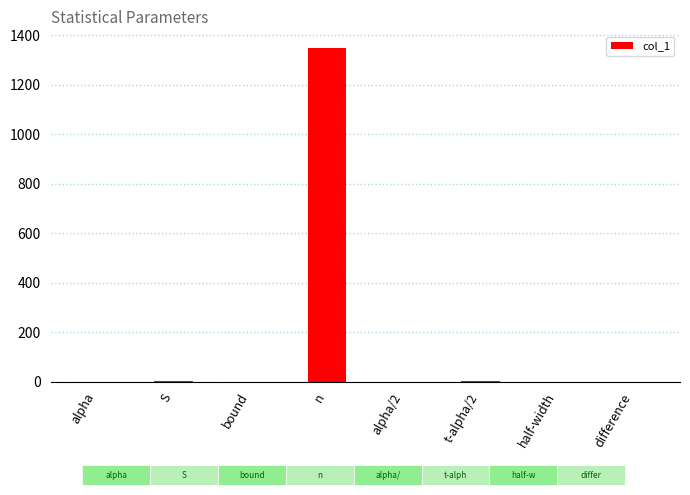

List the labels in order of value, largest first.

n, t-alpha/2, S, half-width, bound, alpha, alpha/2, difference